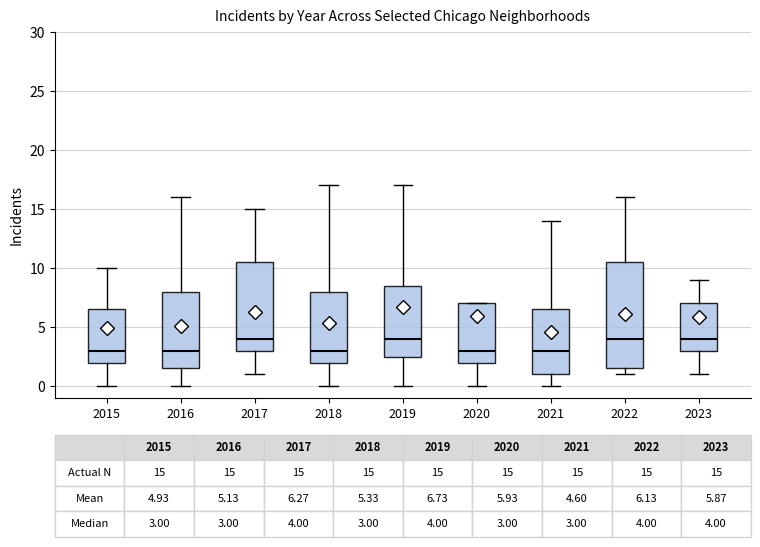

Comparing the boxes themselves (not the whiskers), which one is the tallest?

2022